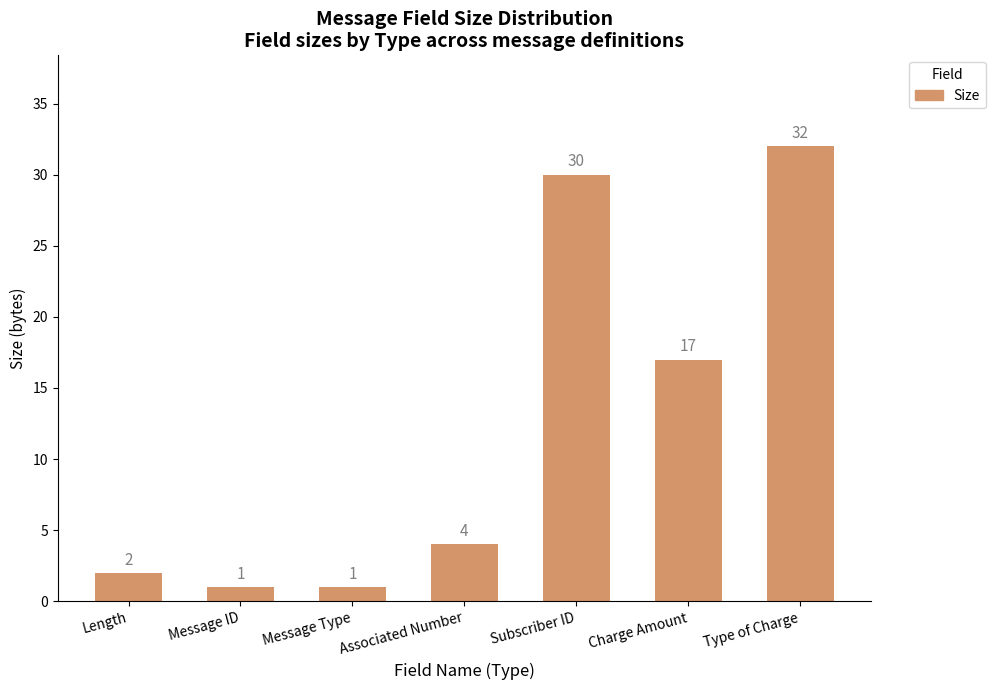

What position from the left is Type of Charge?

7